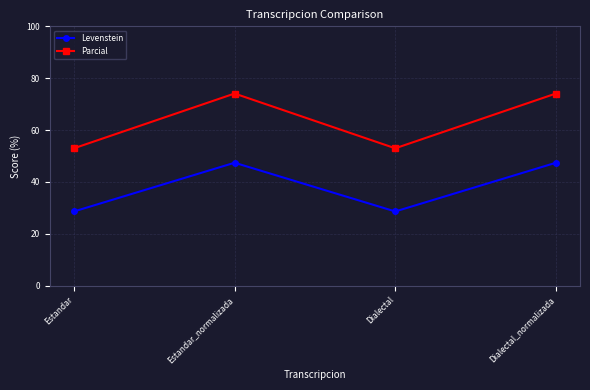

Does the chart display data point markers on the line(s)?

Yes